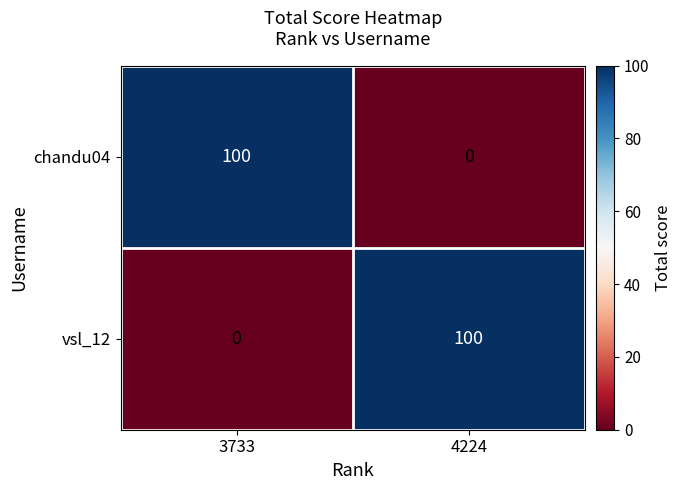

What is the approximate value of chandu04 at 3733?

100